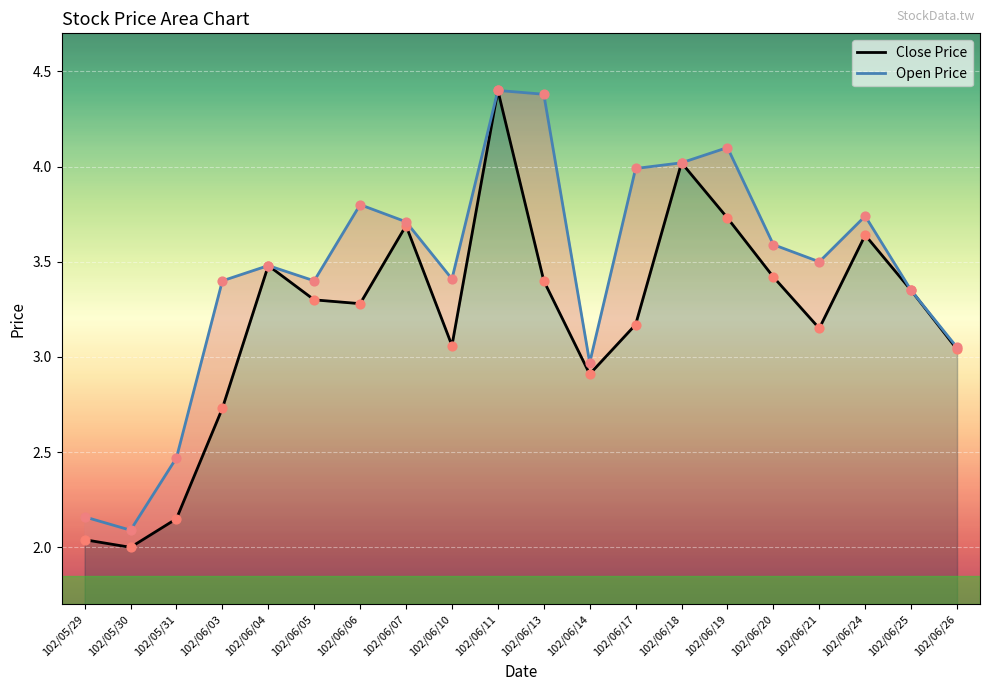

Which series has the largest total across all categories?

Open Price